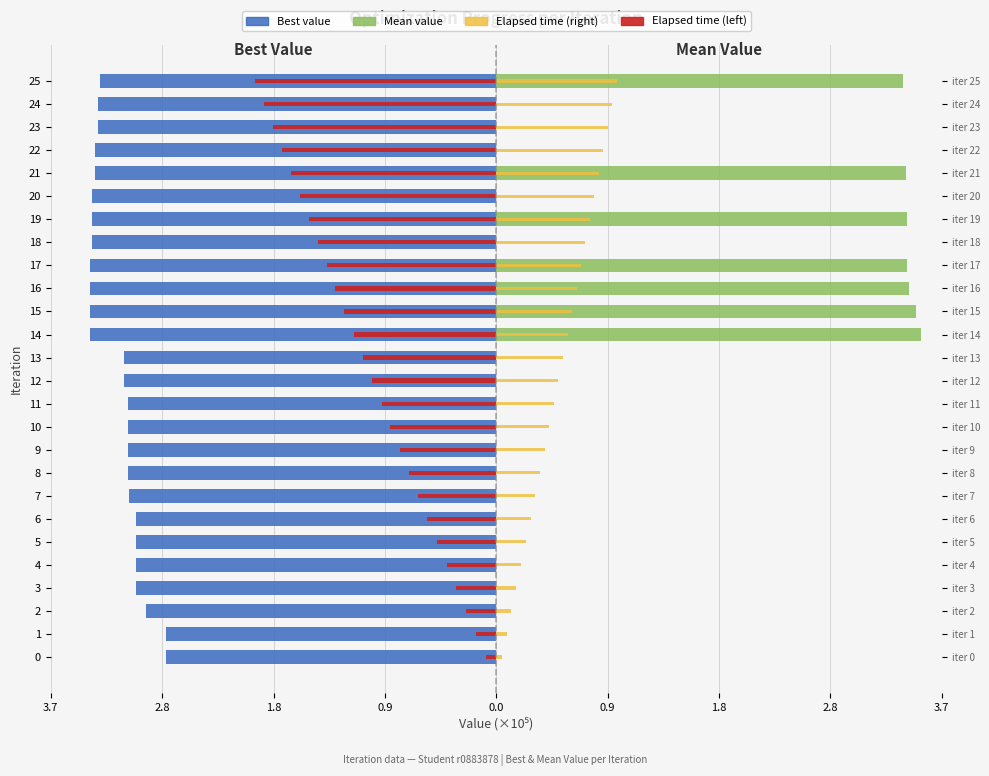

How many groups of bars are there?

26